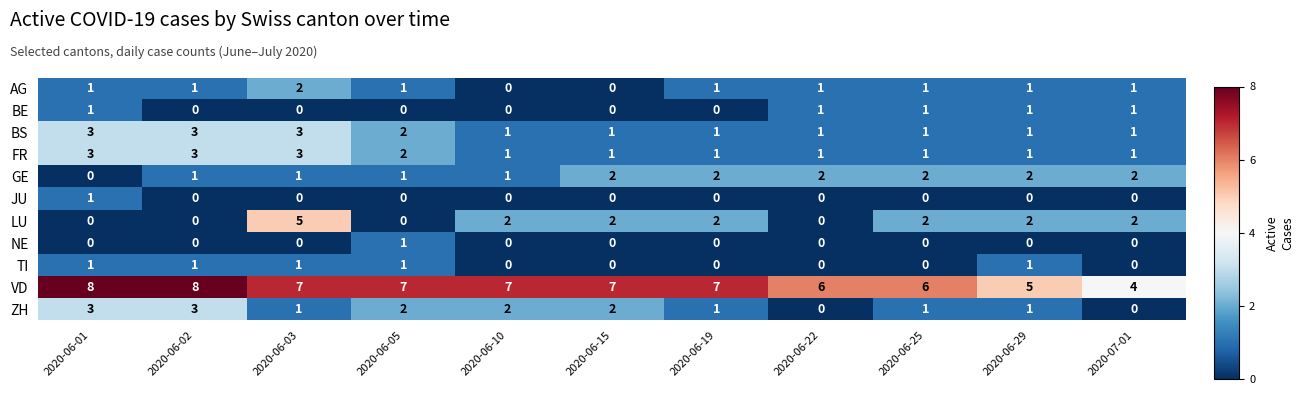

What is the sum of all GE values?

16